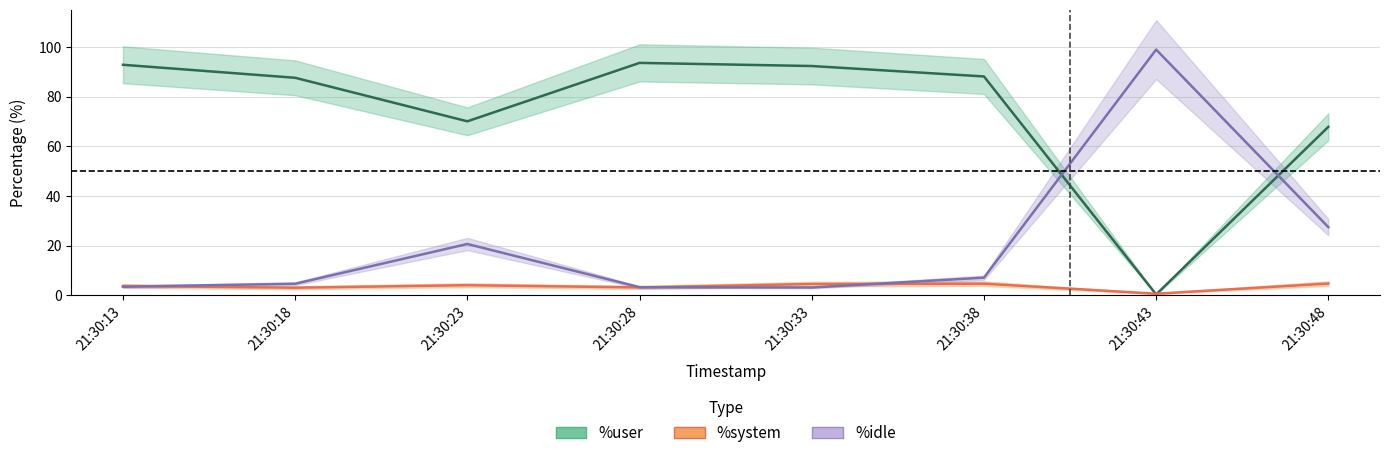

Which has a higher value, 21:30:18 or 21:30:23?

21:30:18